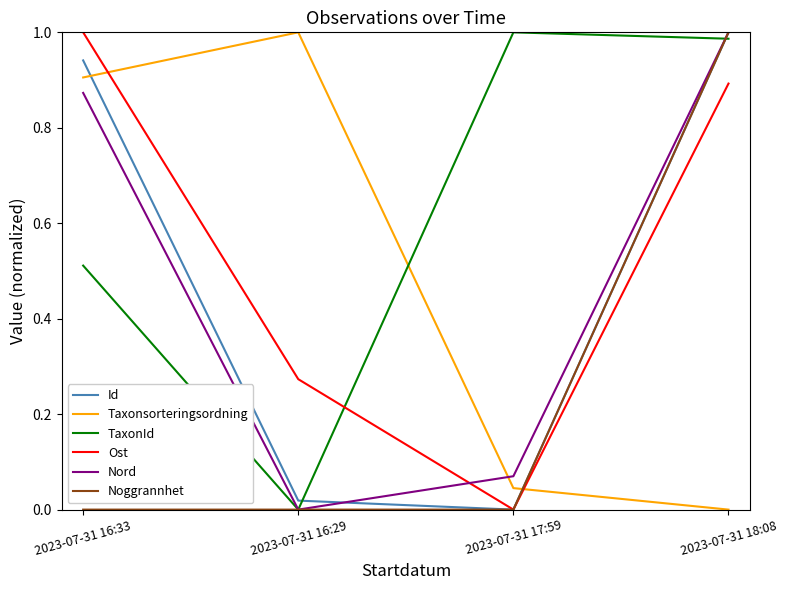

Which series ends up on top after the final intersection of Ost and TaxonId?

TaxonId